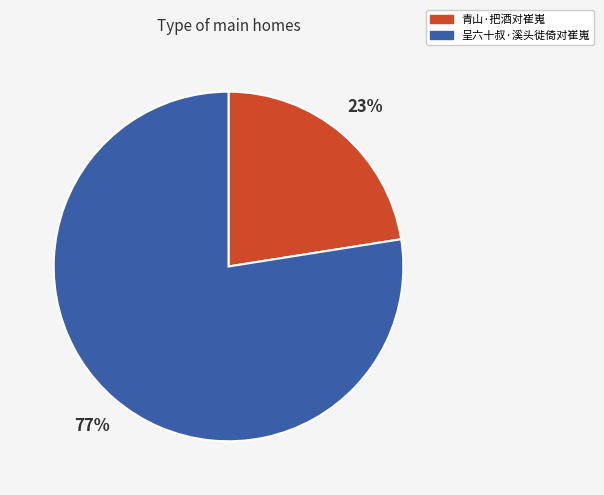

To the nearest percent, what is the combined percentage of 呈六十叔·溪头徙倚对崔嵬 and 青山·把酒对崔嵬?

100%